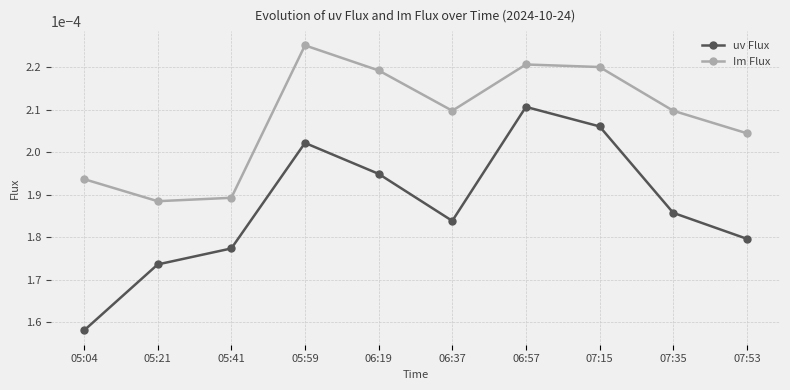

Which series has the largest range (max minus min)?

uv Flux